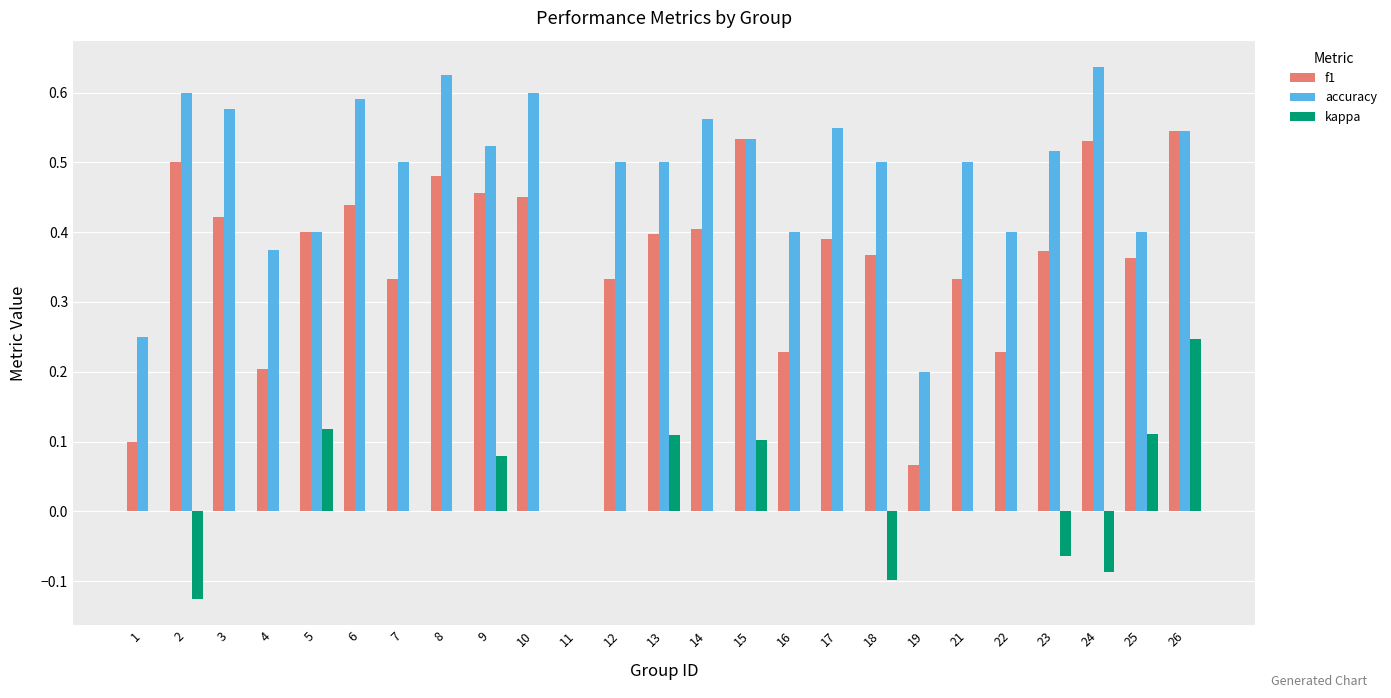

What is the total value across all series at 23?

0.8